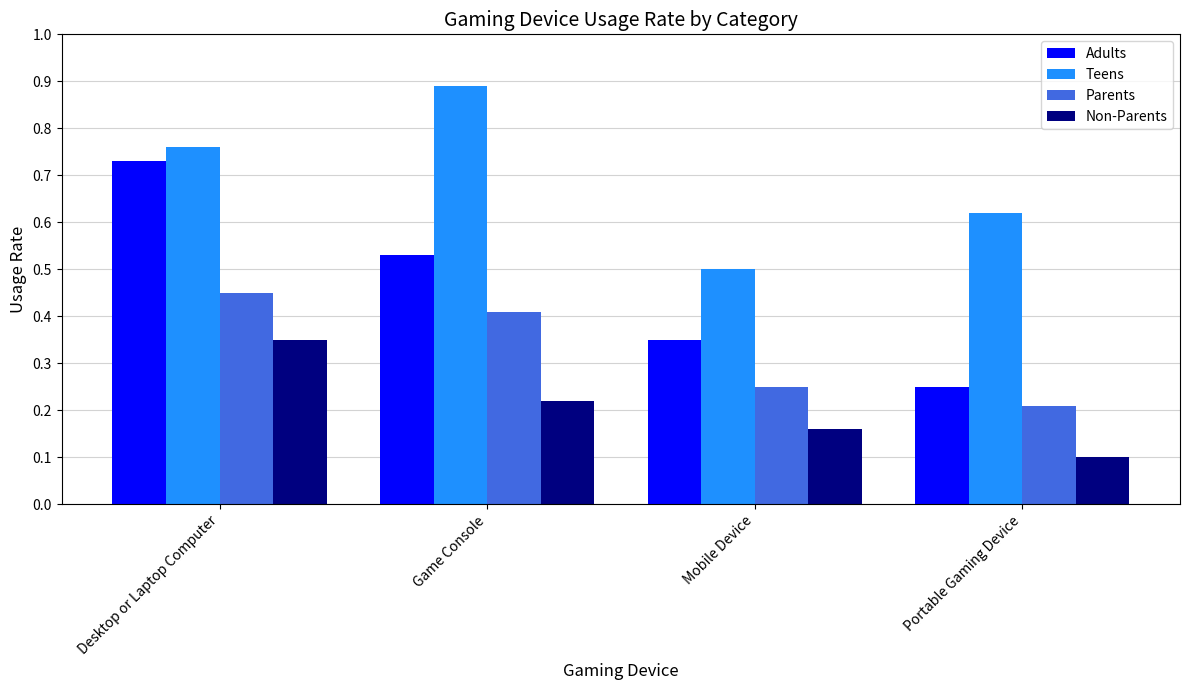

Does the chart contain stacked bars?

No